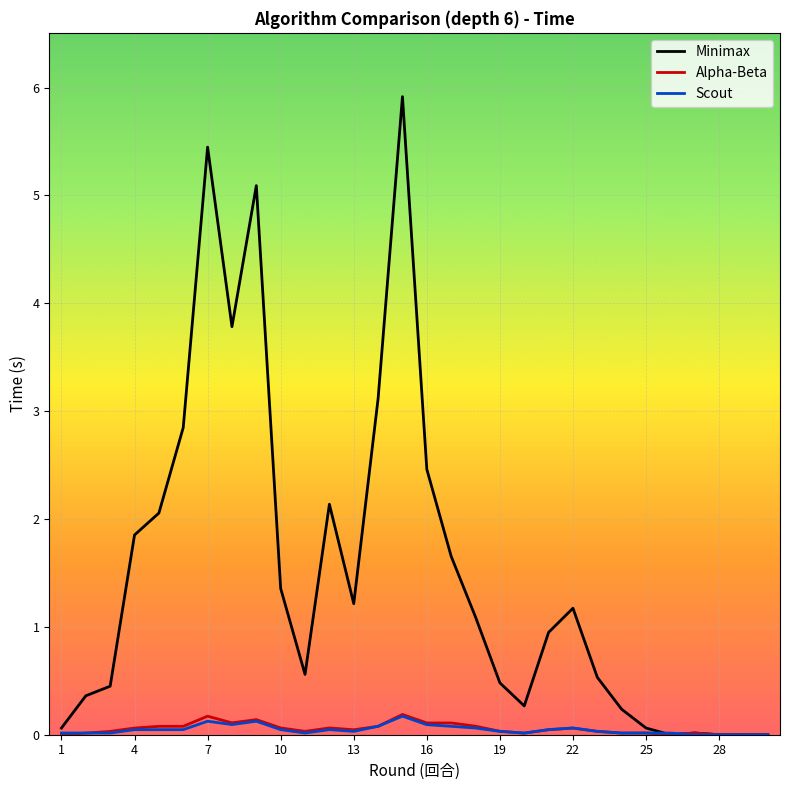

Which series has the largest range (max minus min)?

Minimax